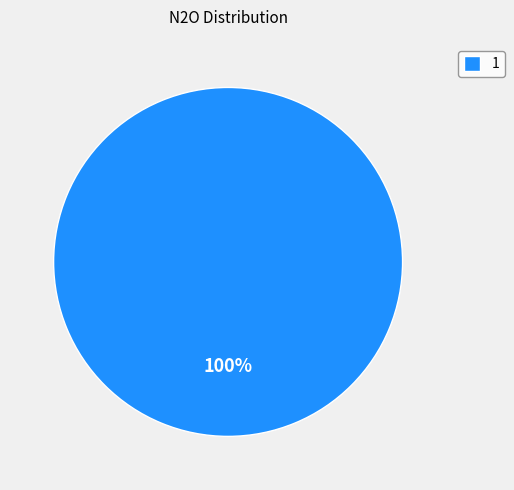

Rank the categories by value from lowest to highest.

1